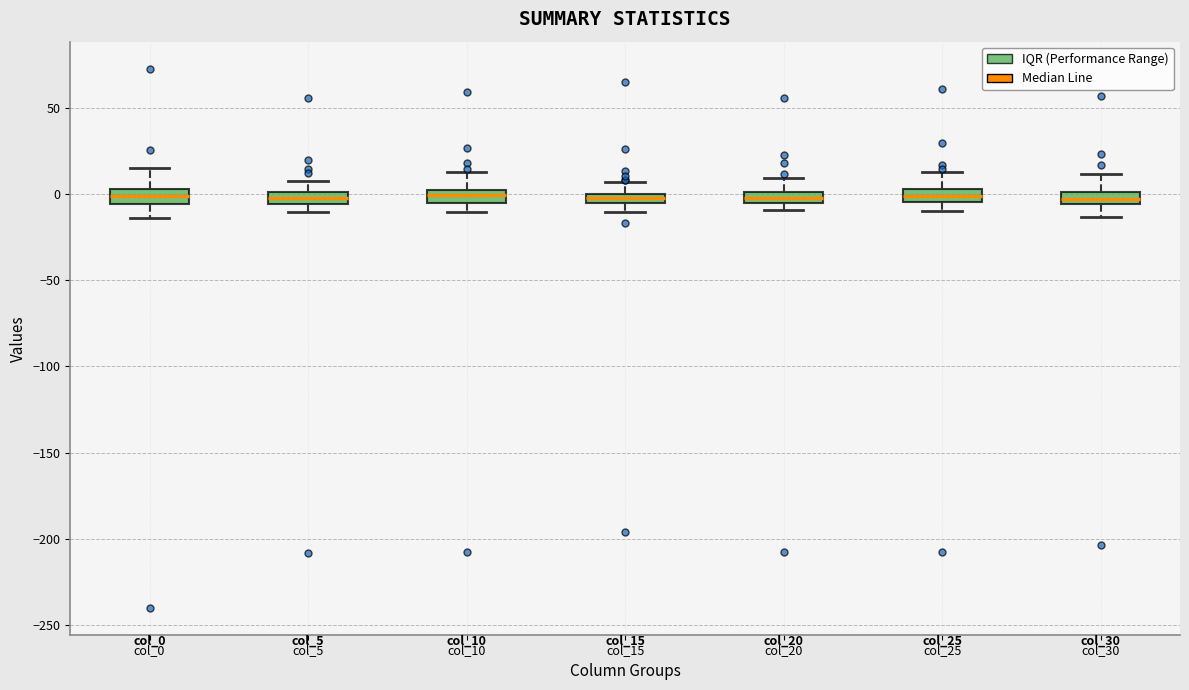

Where is the lower edge of the box for col_25 on the y-axis? The values are not printed on the chart, so give them approximately, as read against the axis.

-5